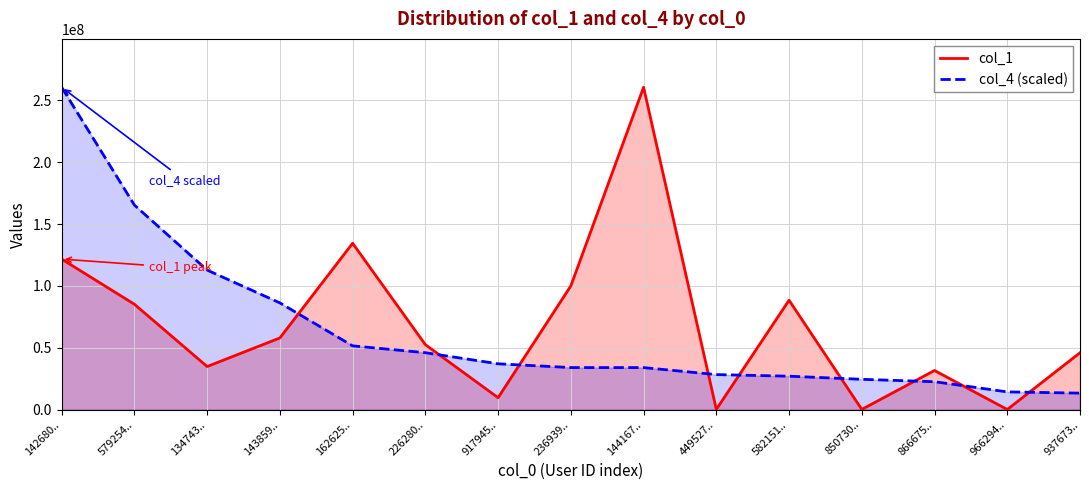

What is the minimum value shown in the chart?

170091.0